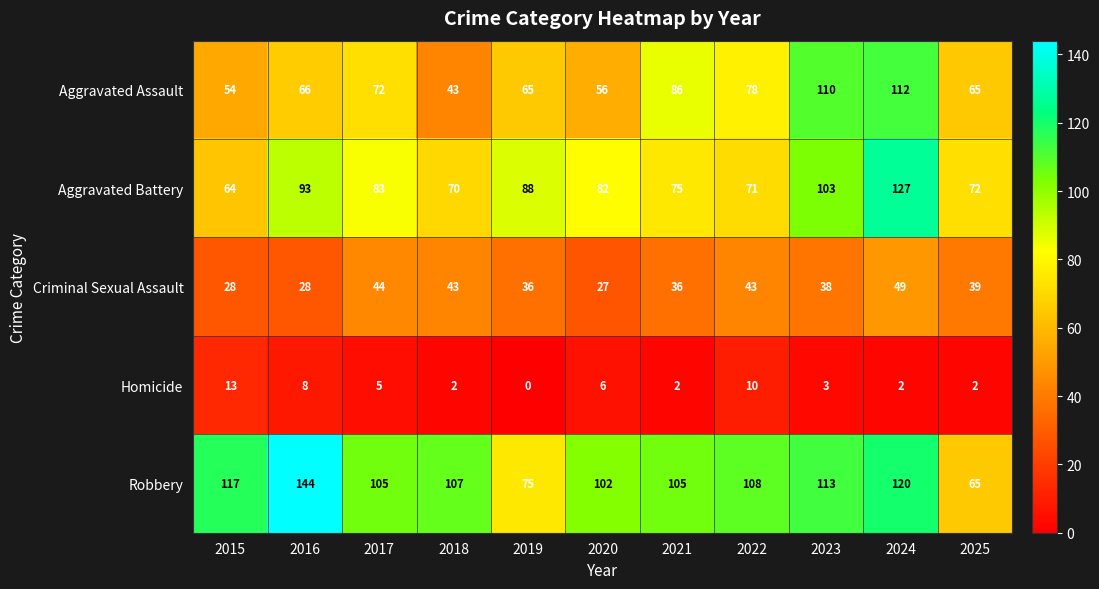

The Aggravated Assault series shows 28 at 2015. True or false?

False